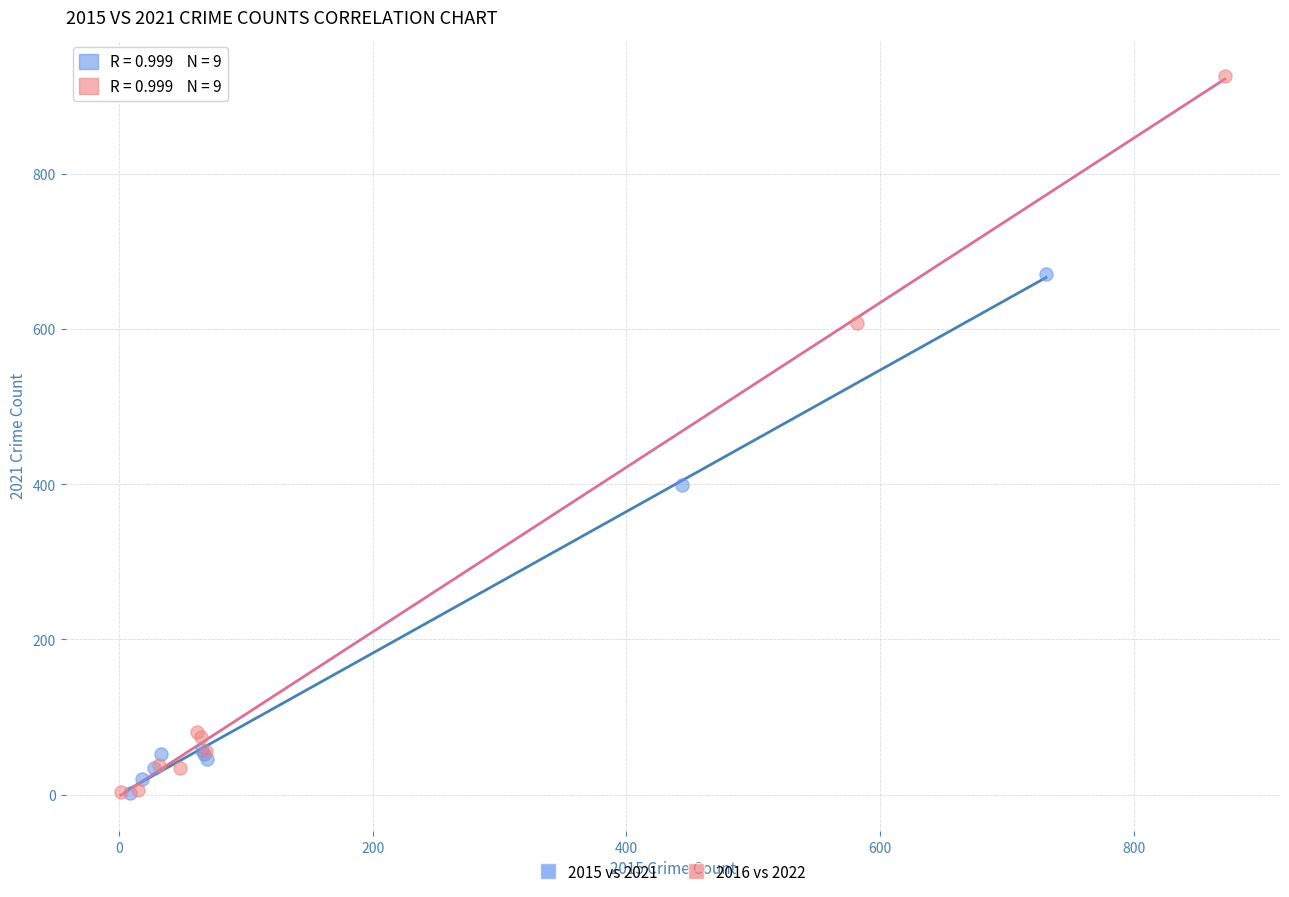

Which series has the largest Y range (max minus min)?

2016 vs 2022